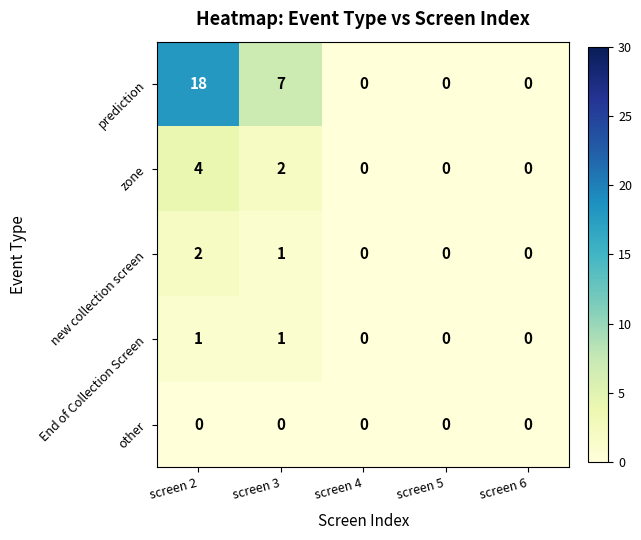

Which series has the widest spread of values?

prediction